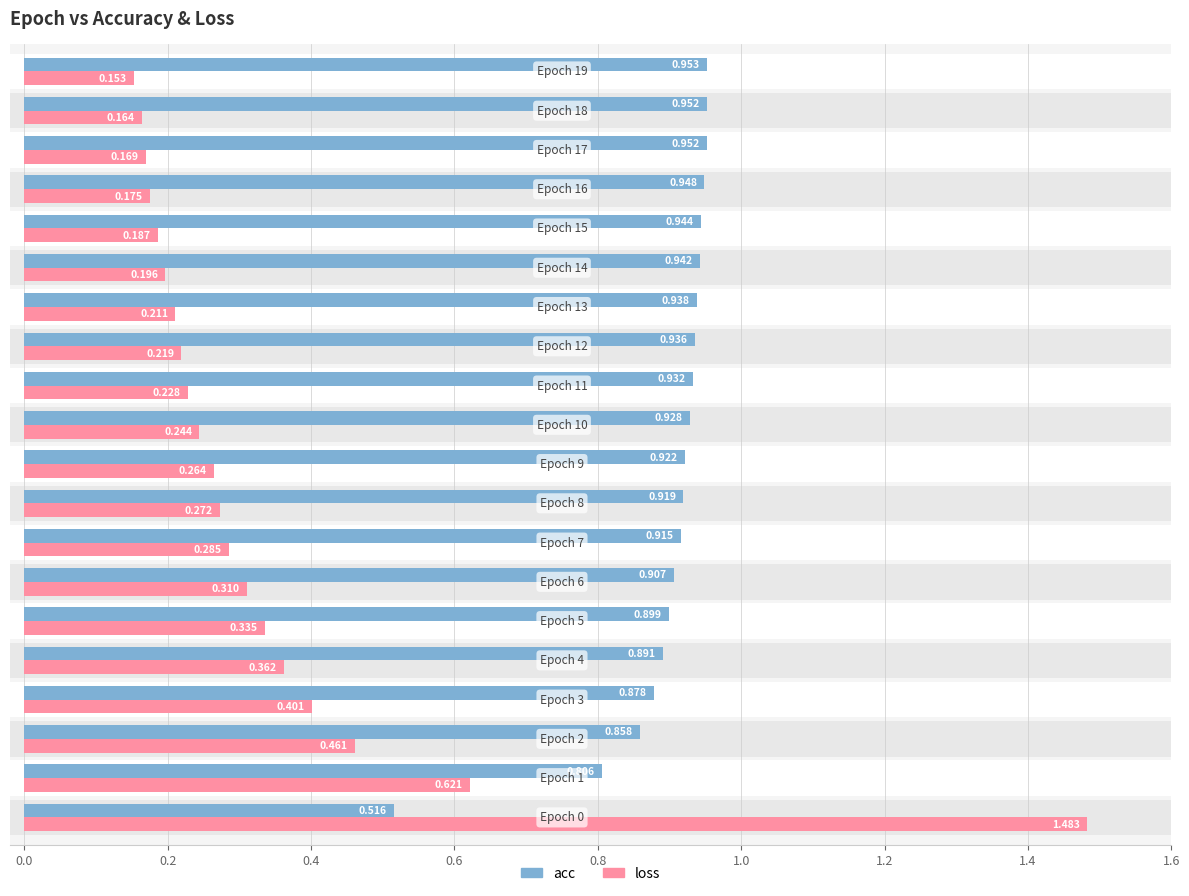

What is the average value of the acc series?

0.9